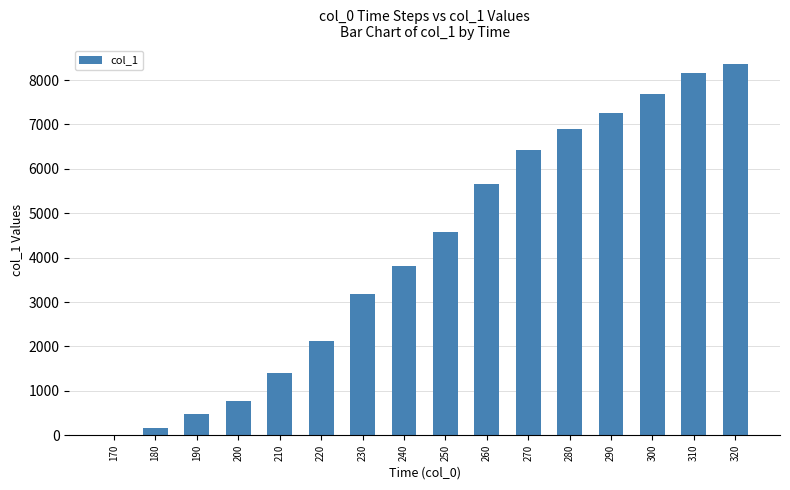

What is the approximate value at 180?

158